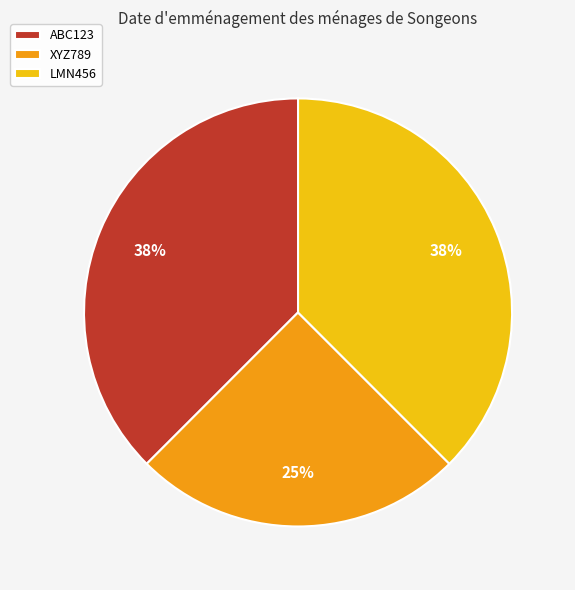

Does LMN456 account for over 50% of the chart?

No